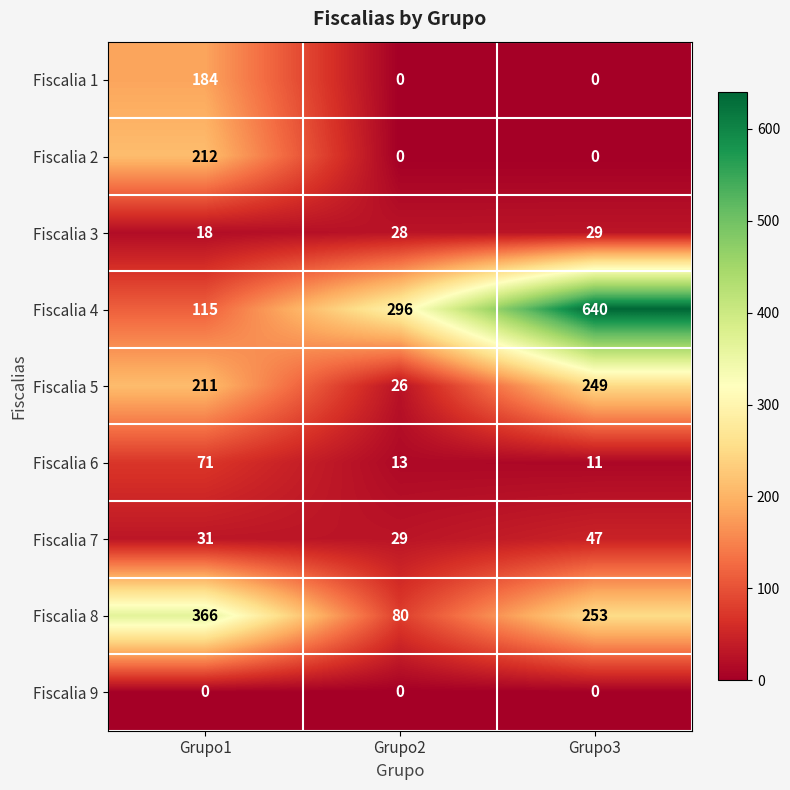

What is the approximate value of Fiscalia 7 at Grupo2?

29